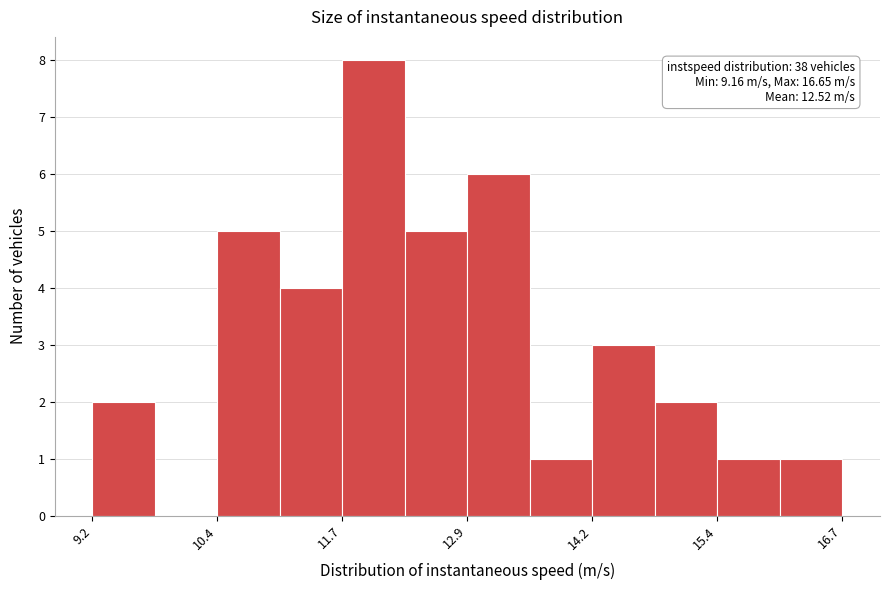

Read against the x-axis, roughly where is the centre of the tallest bar?

12.0